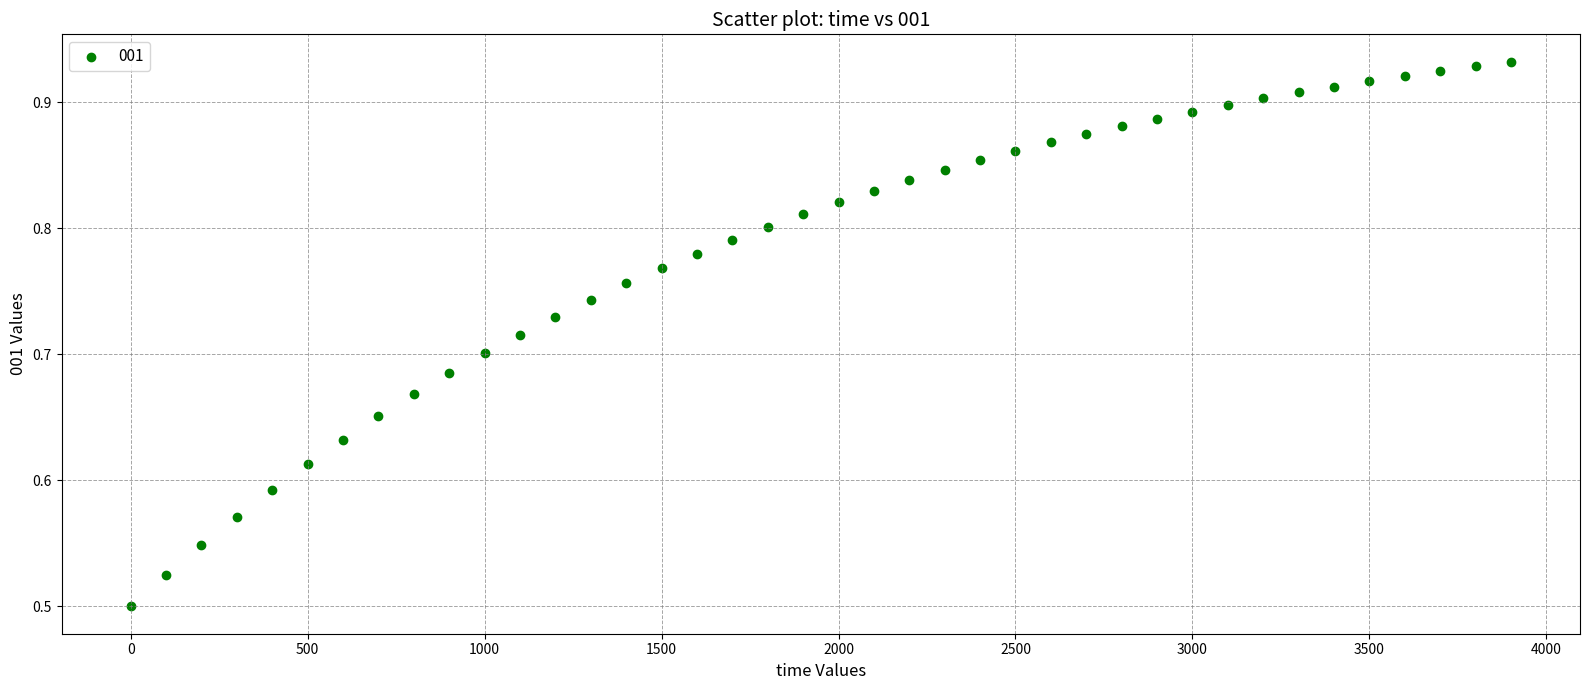

What is the range of Y values (max minus min)?

0.4